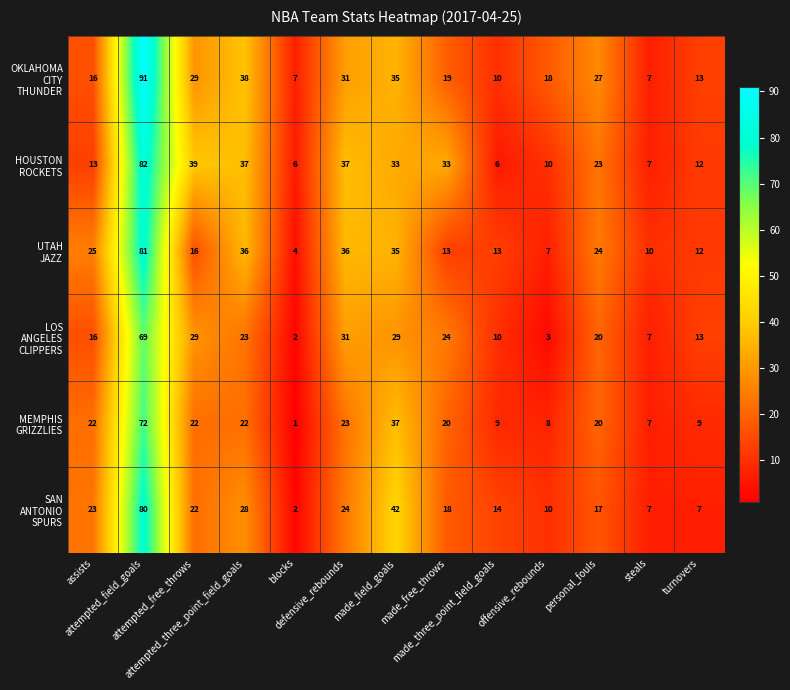

What is the greatest value displayed?

91